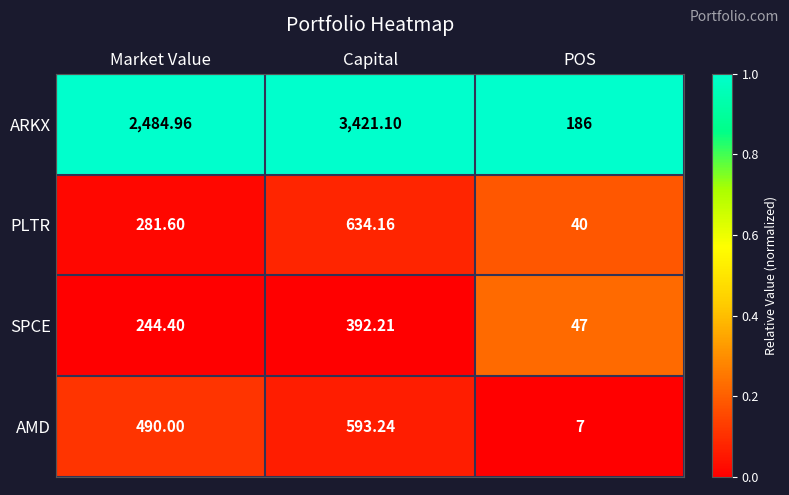

What is the difference between the highest and lowest values at POS?

179.0